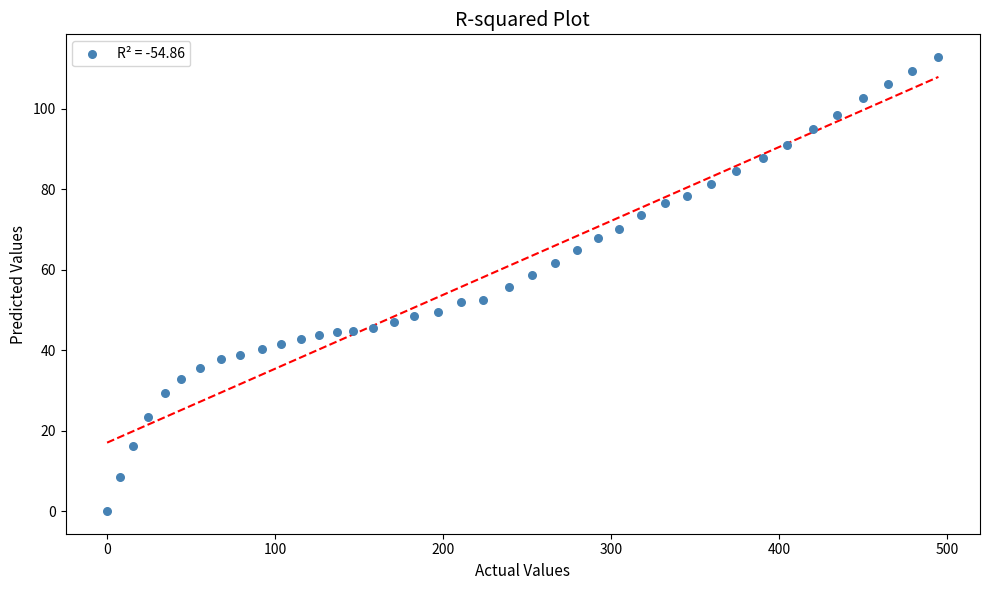

What is the range of X values (max minus min)?

494.8